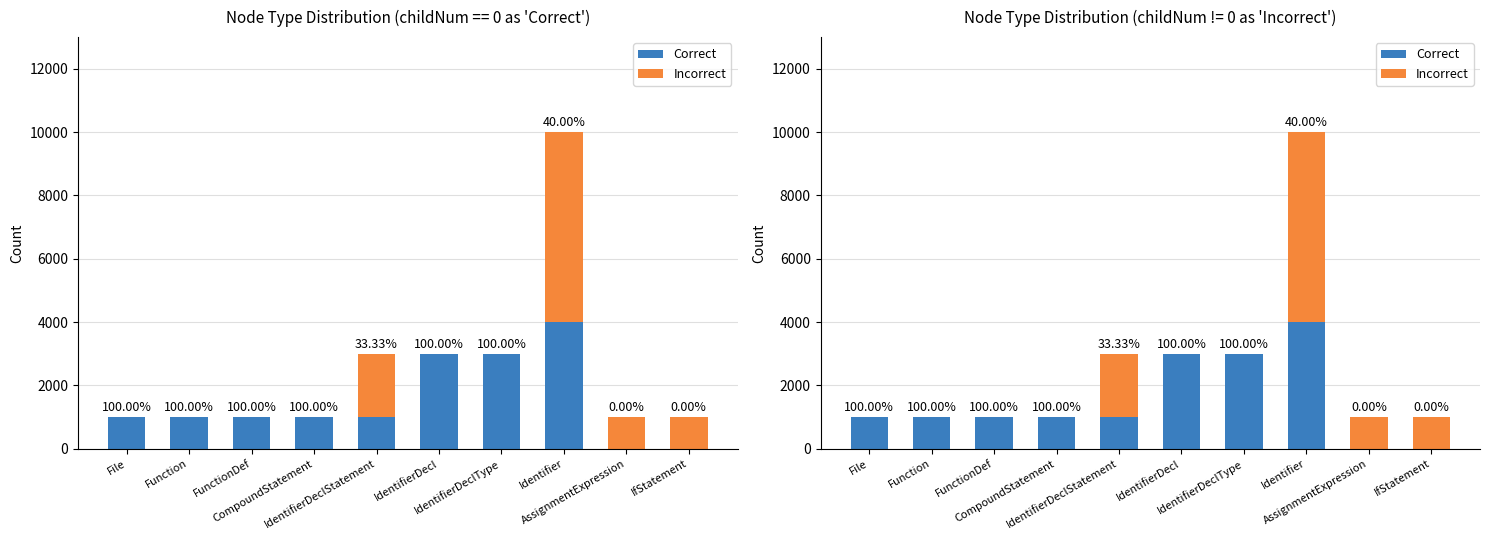

Which series has the widest spread of values?

Incorrect